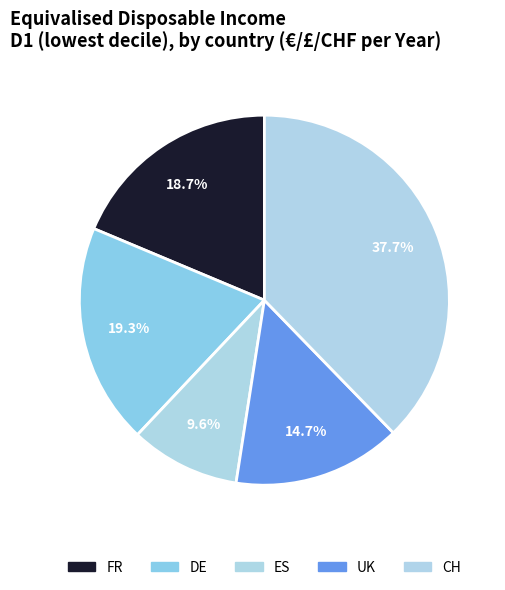

To the nearest percent, what is the combined percentage of CH and DE?

57%